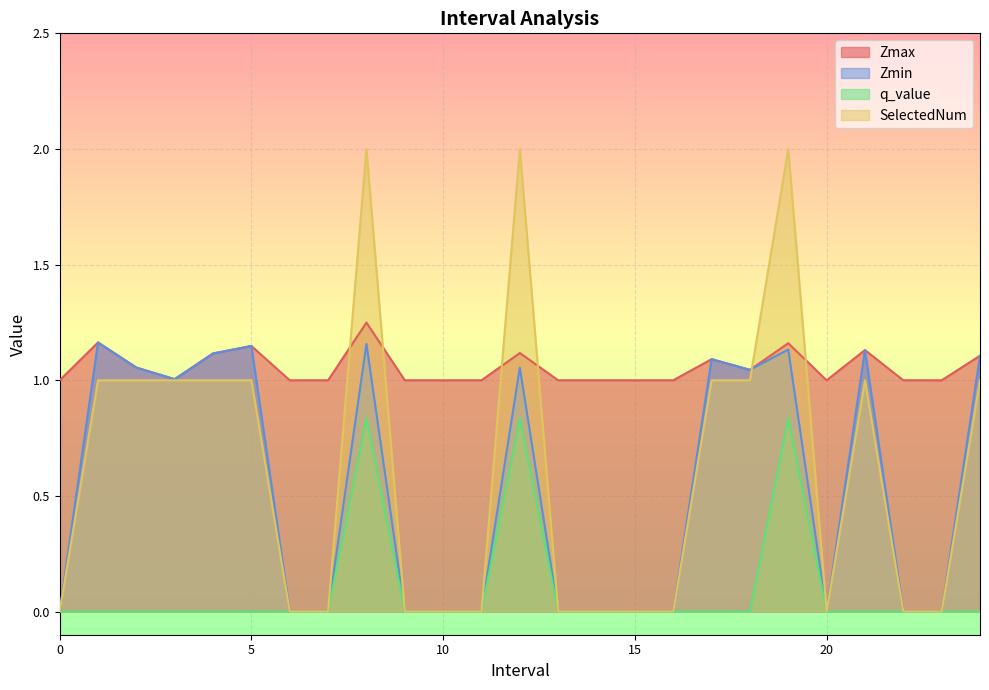

What is the maximum value shown in the chart?

2.0